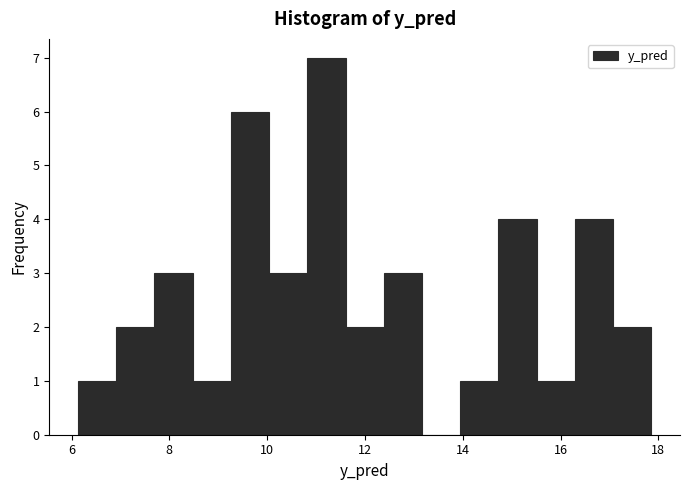

Around what value on the x-axis is the tallest bar? Give the approximate position of its centre, as read against the axis.

11.2